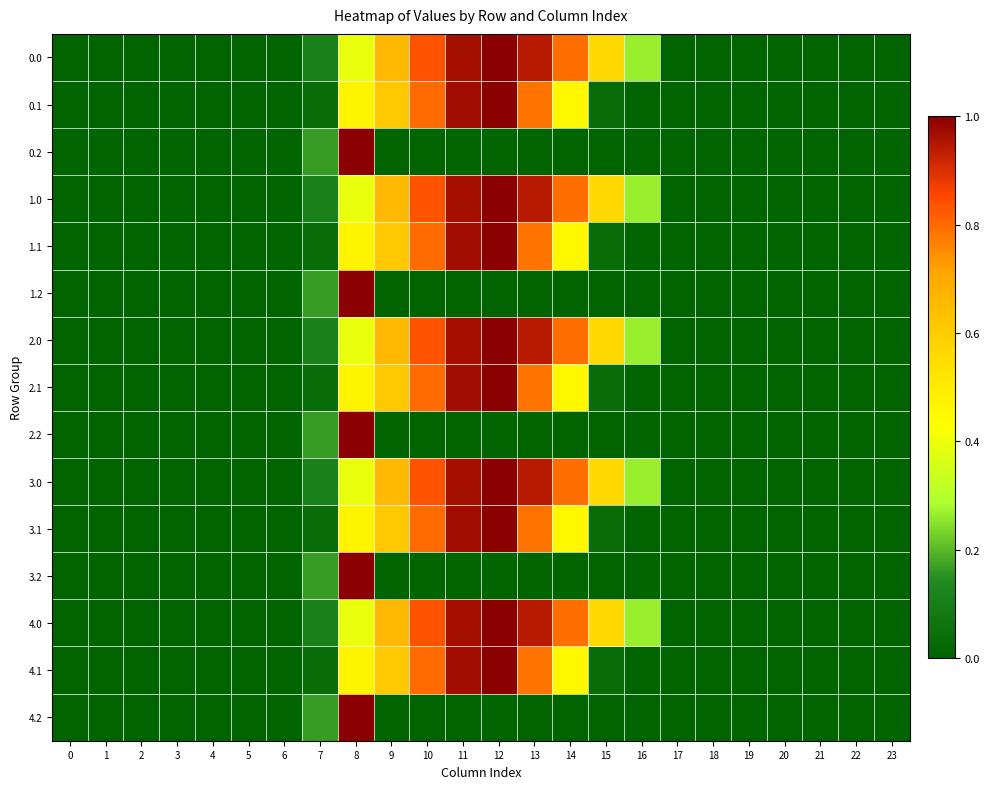

At which category is the sum across all series the highest?

12